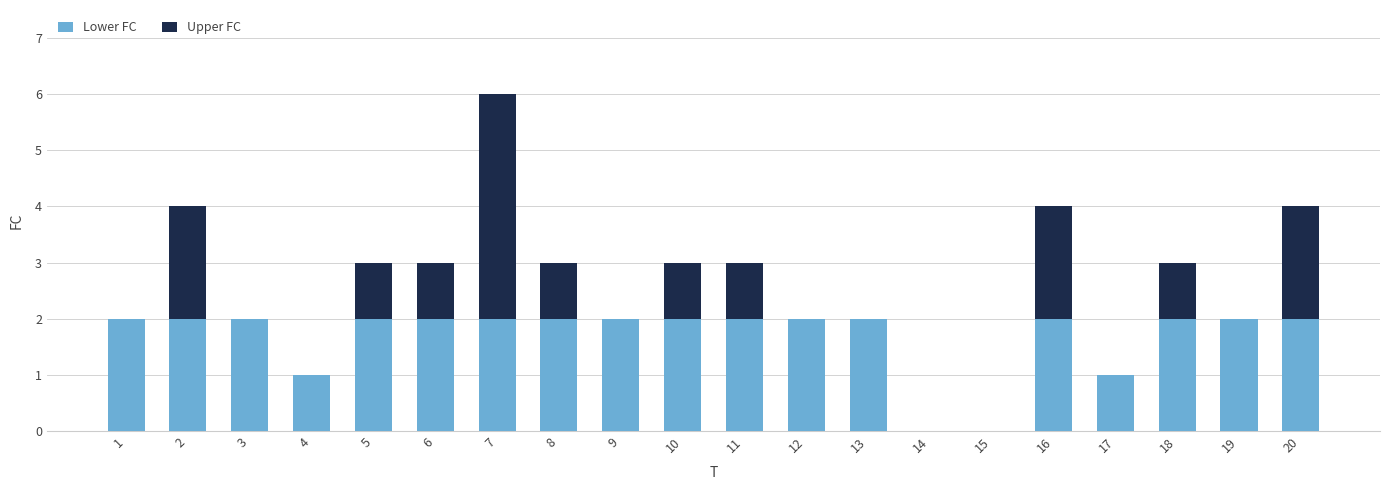

True or false: Lower FC has a value of 1 at 4.

True